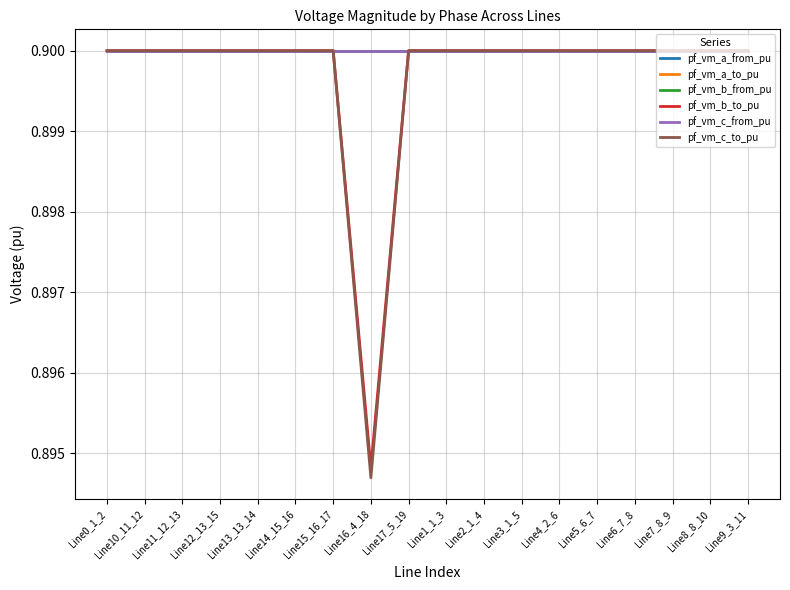

The pf_vm_c_to_pu series shows 0.9 at Line4_2_6. True or false?

True